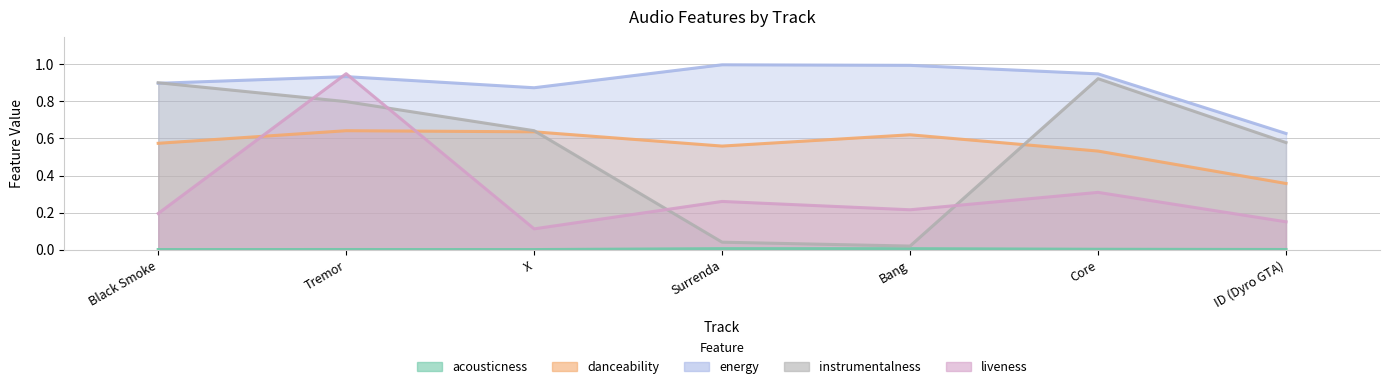

Is the value of acousticness at Surrenda greater than the value of danceability at ID (Dyro GTA)?

No